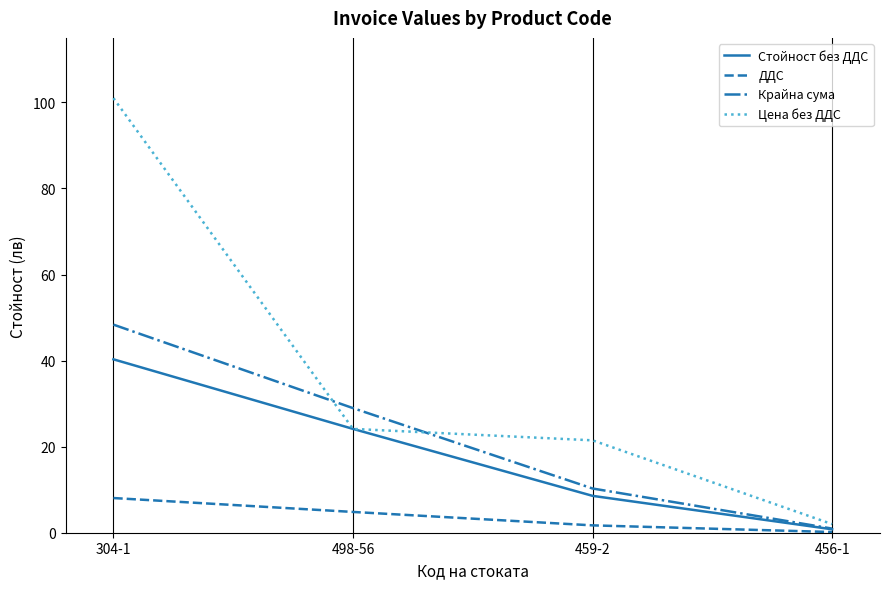

True or false: Крайна сума has a value of 29.0 at 498-56.

True